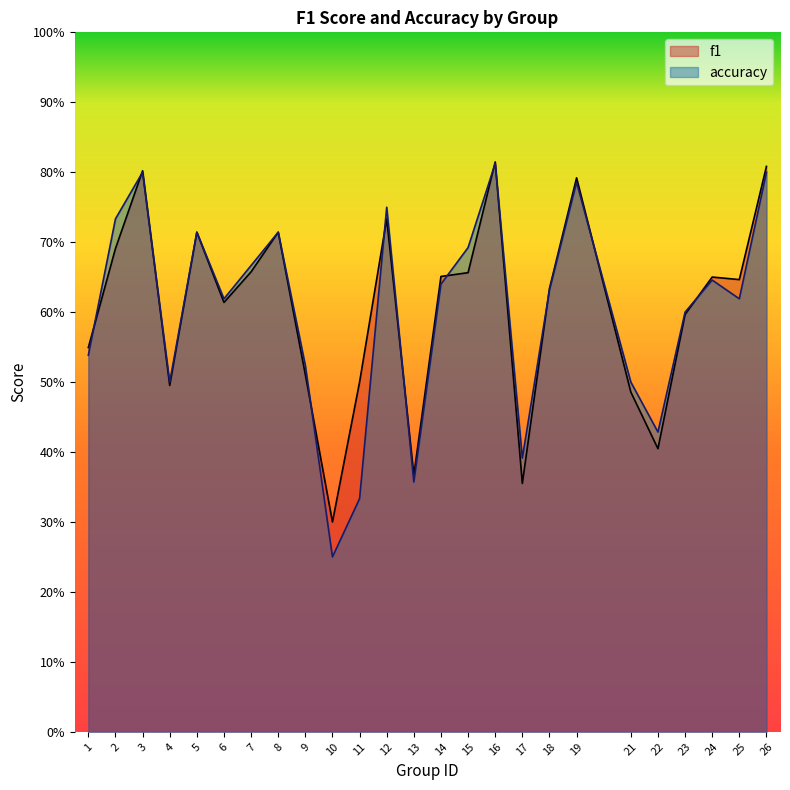

Reading left to right, extract all data points from this chart.

f1: 1=0.5	2=0.7	3=0.8	4=0.5	5=0.7	6=0.6	7=0.7	8=0.7	9=0.5	10=0.3	11=0.5	12=0.7	13=0.4	14=0.7	15=0.7	16=0.8	17=0.4	18=0.6	19=0.8	21=0.5	22=0.4	23=0.6	24=0.7	25=0.6	26=0.8
accuracy: 1=0.5	2=0.7	3=0.8	4=0.5	5=0.7	6=0.6	7=0.7	8=0.7	9=0.5	10=0.2	11=0.3	12=0.8	13=0.4	14=0.6	15=0.7	16=0.8	17=0.4	18=0.6	19=0.8	21=0.5	22=0.4	23=0.6	24=0.6	25=0.6	26=0.8